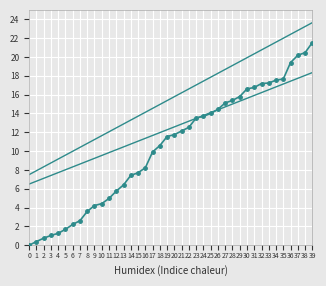

How many categories are shown in the chart?

40